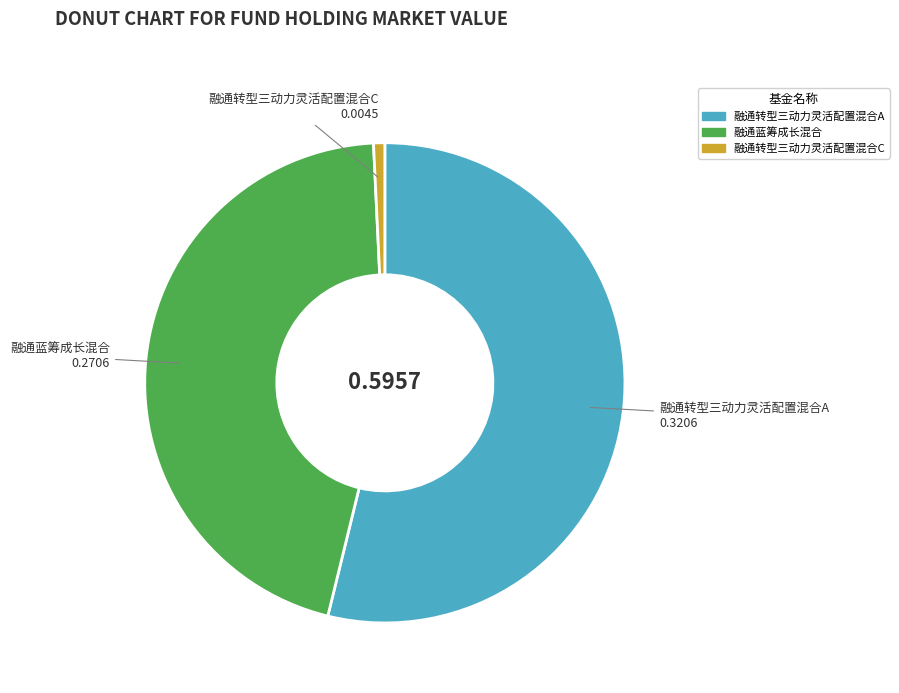

Does 融通蓝筹成长混合 represent more than half of the total?

No